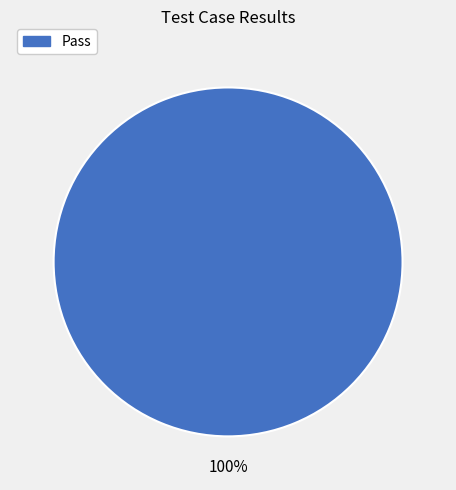

Is there any slice that represents more than half of the pie?

Yes